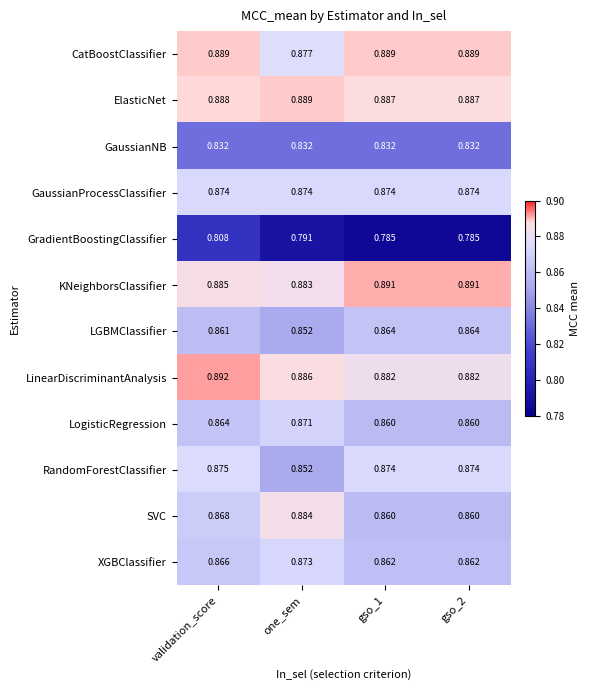

Which category has the highest value across all series?

validation_score